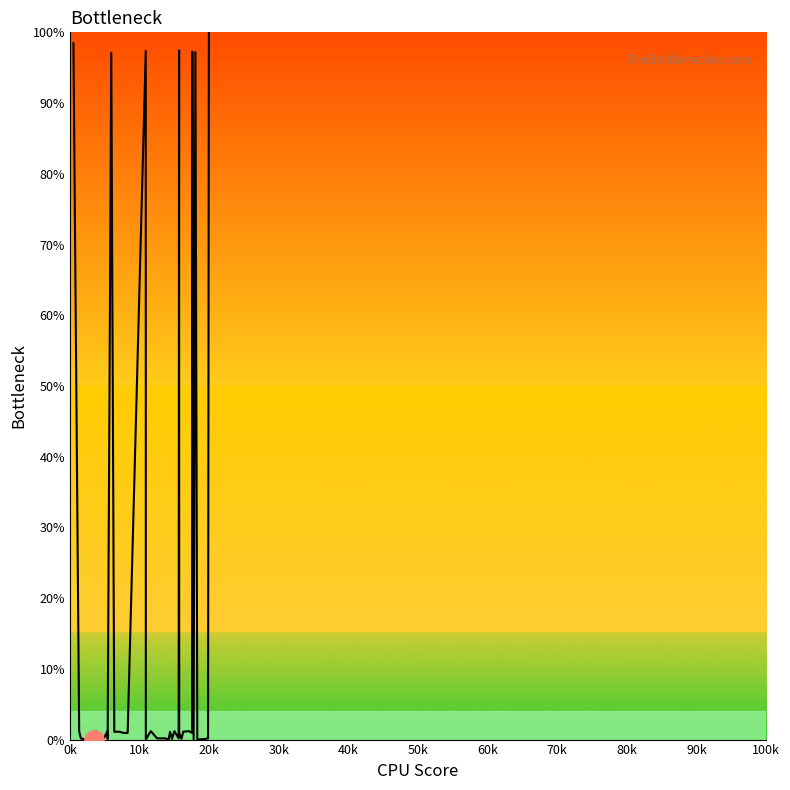

What is the greatest value displayed?

100.0